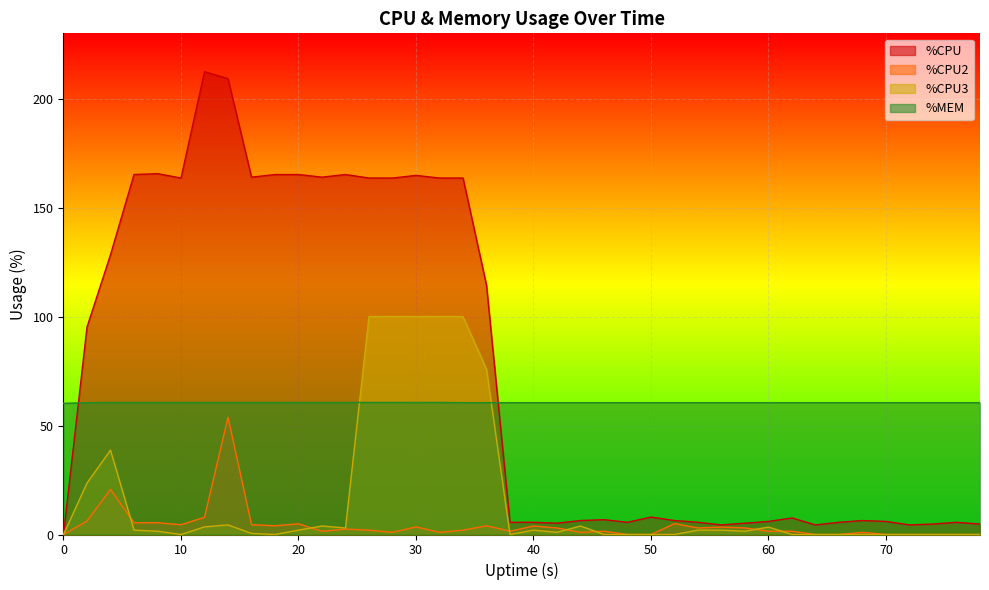

What is the spread (max minus min) of values at 30?

161.3